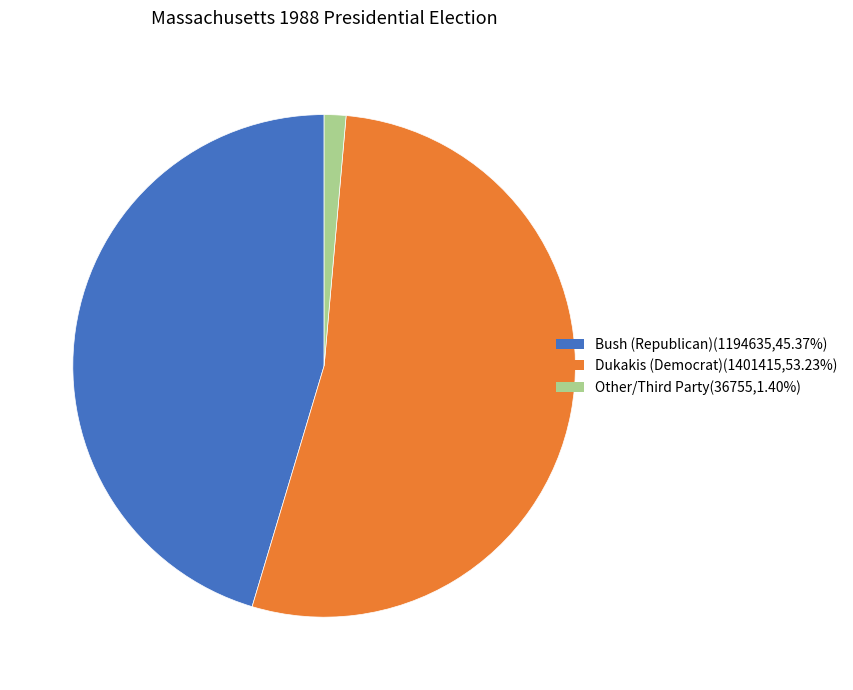

Does any single category account for the majority?

Yes